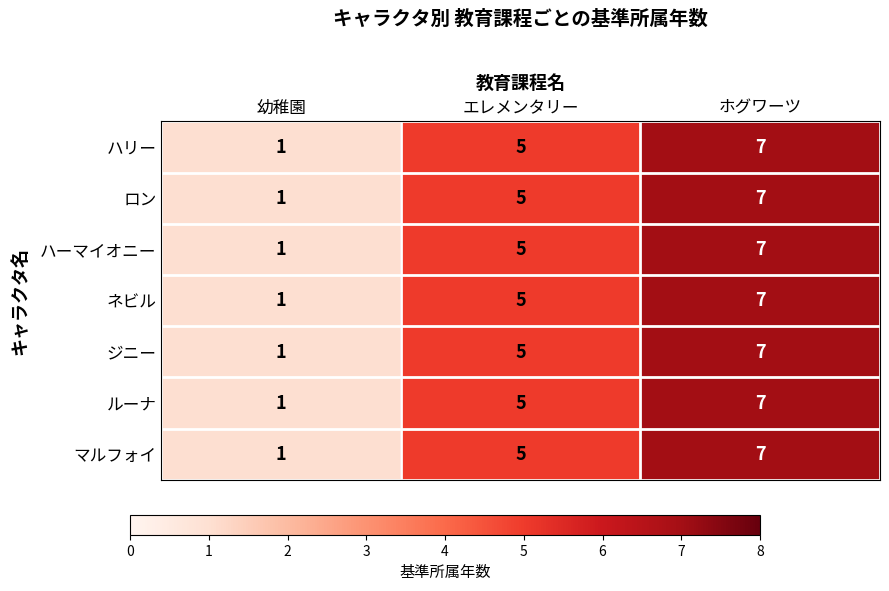

What is the difference between the maximum and minimum values in the ネビル series?

6